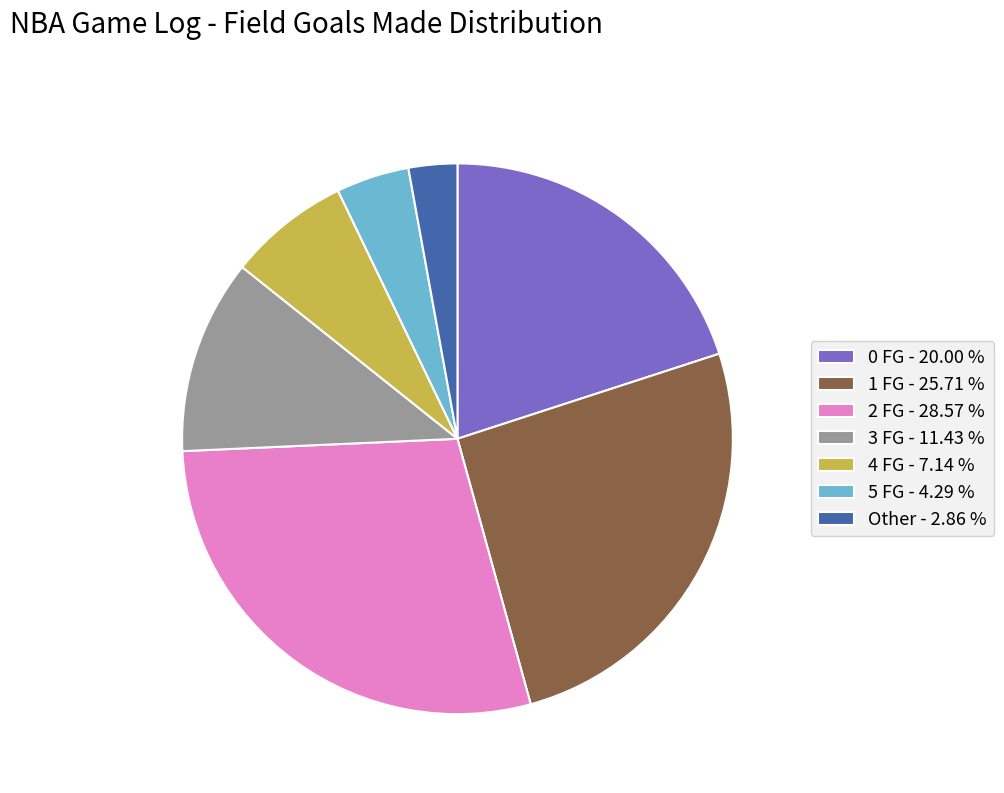

Is there a majority slice in this chart?

No